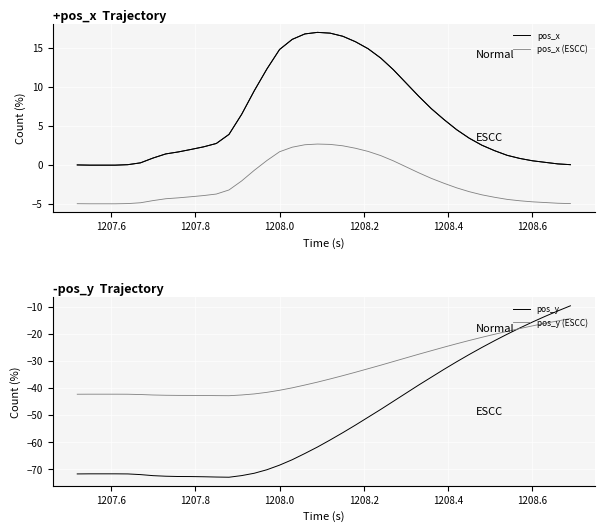

What is the maximum value for pos_x (ESCC)?

2.7